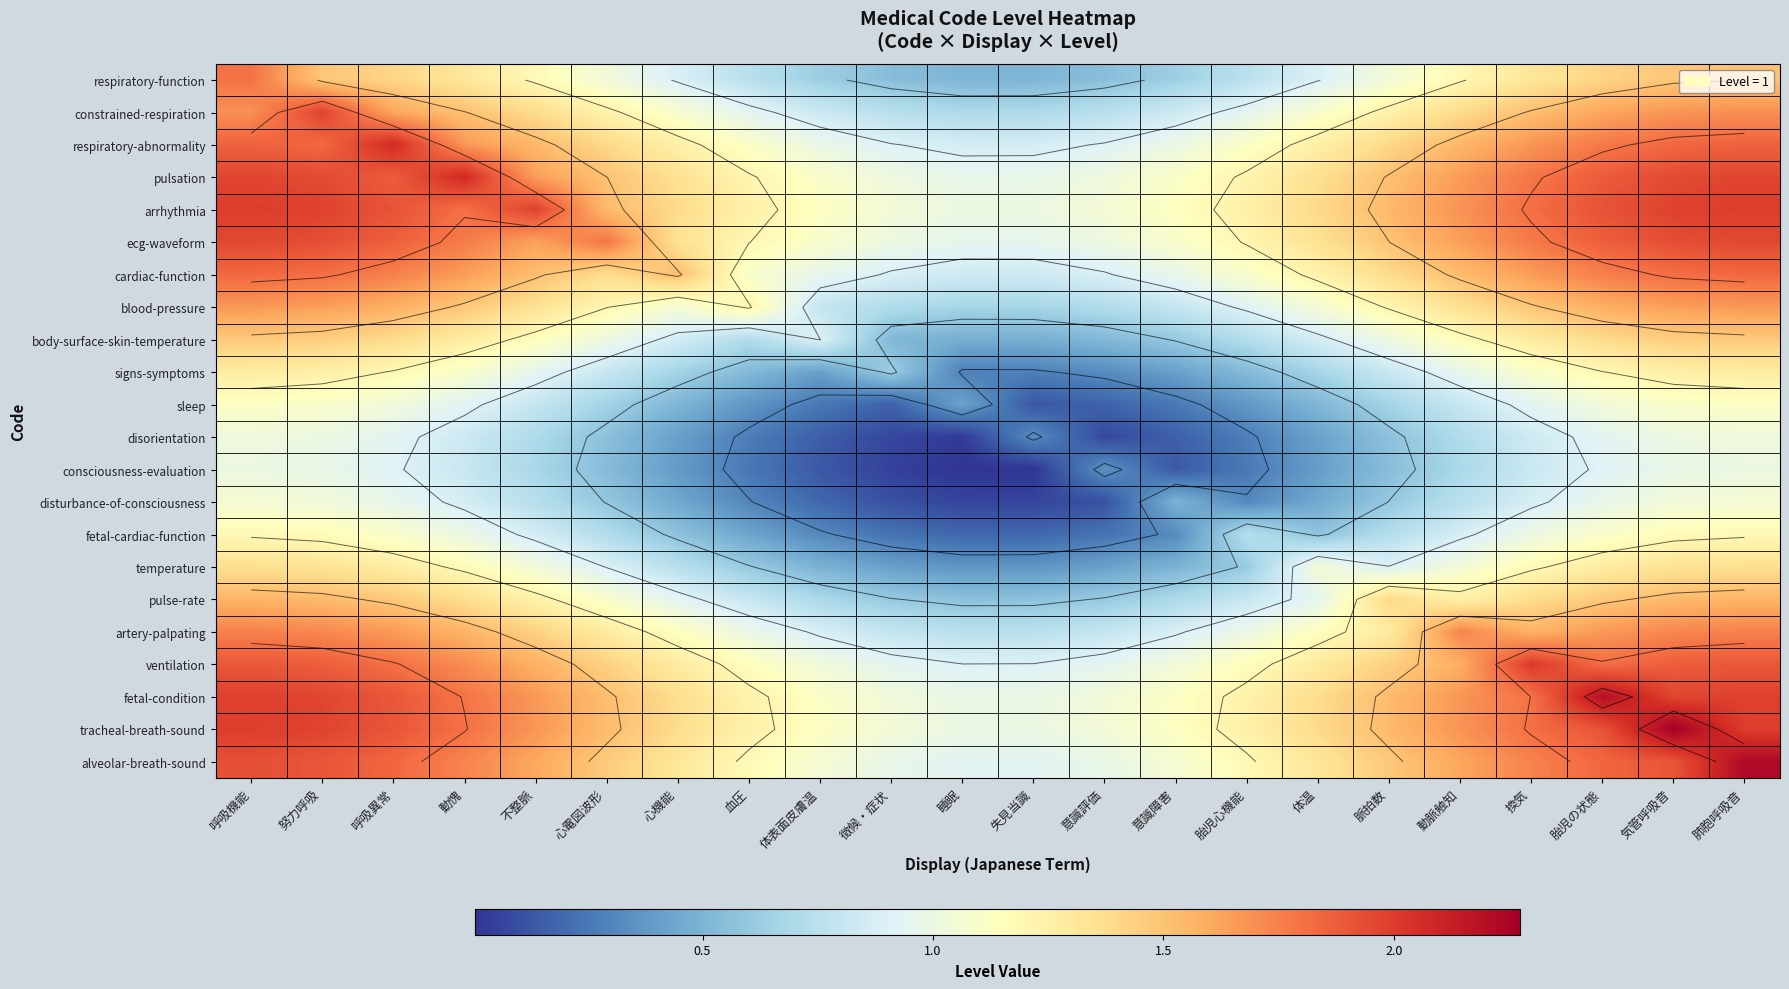

At which label does respiratory-abnormality reach its peak?

呼吸異常